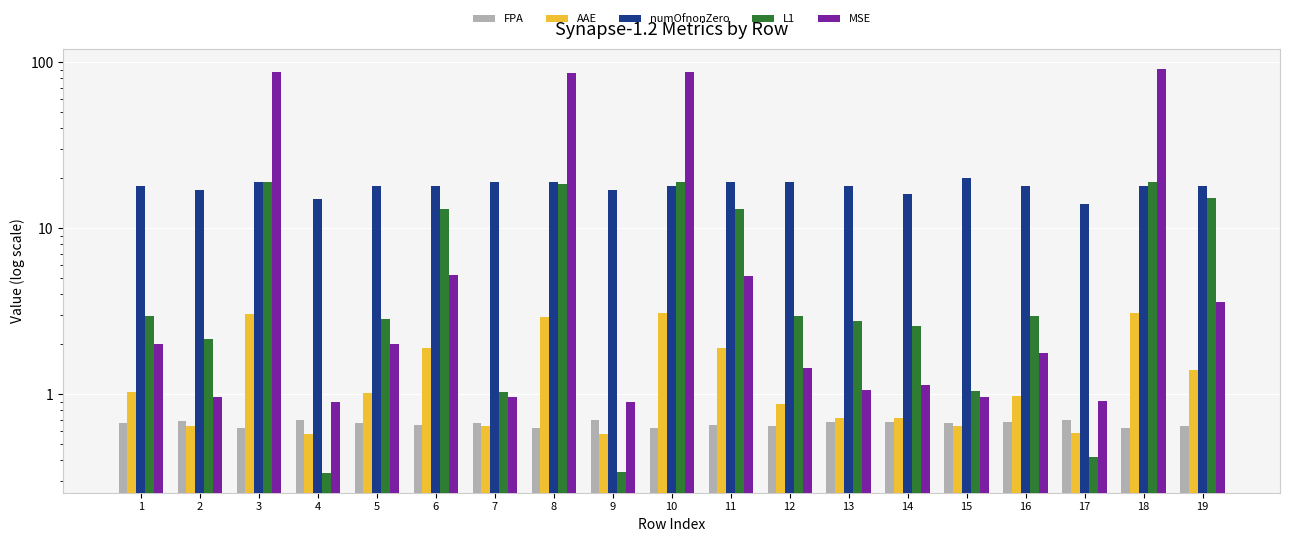

At which category is the sum across all series the highest?

18